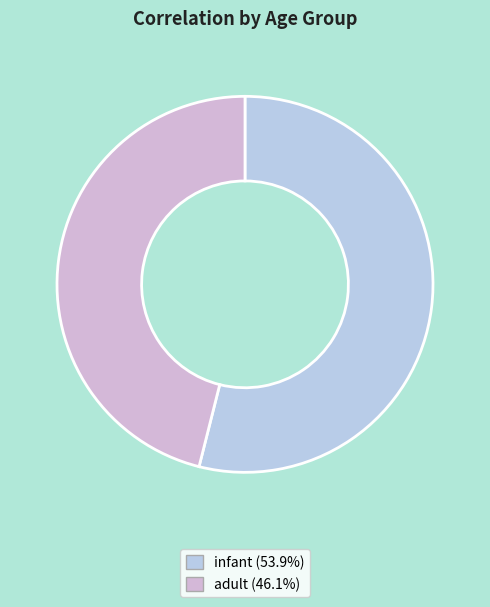

How many segments does this pie chart have?

2